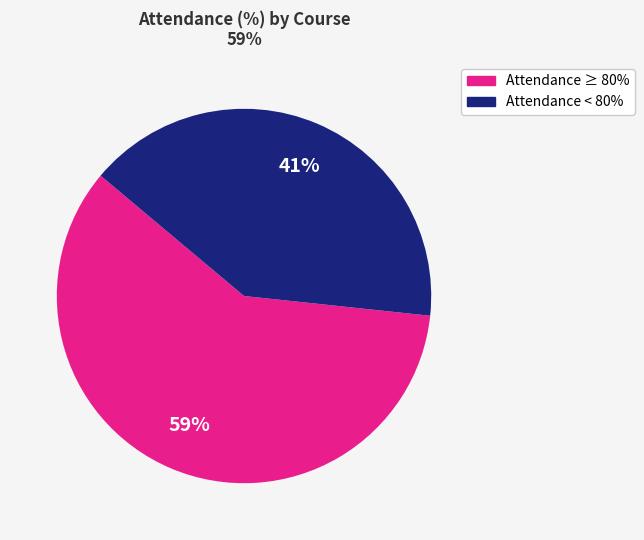

How many slices are in this pie chart?

2